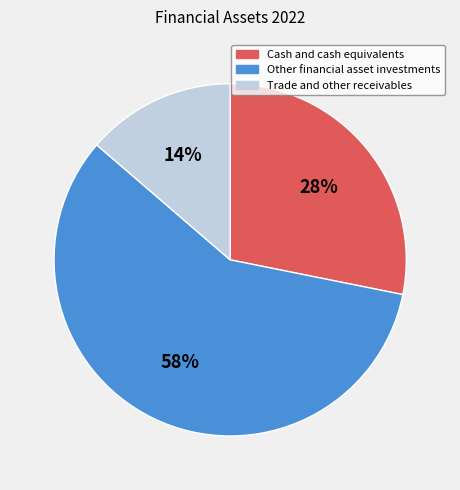

To the nearest percent, what percentage of the pie is Other financial asset investments?

58%